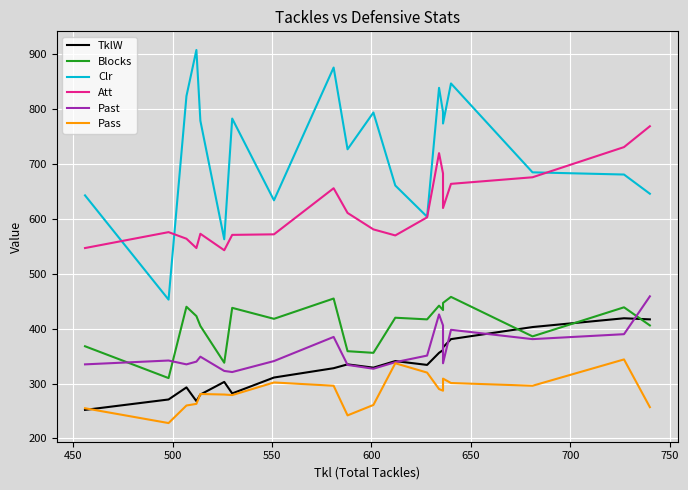

Reading right to left, transcribe all the data shown in this chart.

TklW: 417	419	403	381	366	361	356	334	341	329	335	328	311	282	303	280	268	293	271	252
Blocks: 406	439	386	458	447	434	442	417	420	356	359	455	418	438	338	405	423	440	310	368
Clr: 646	681	685	847	774	795	839	604	661	794	727	876	634	783	563	779	908	824	453	643
Att: 769	731	676	664	620	683	720	603	570	581	611	656	572	571	543	573	547	564	576	547
Past: 459	390	381	398	337	406	426	351	339	327	334	385	341	321	323	349	340	335	342	335
Pass: 257	344	296	301	309	287	290	320	337	261	242	296	302	279	280	281	263	260	228	255